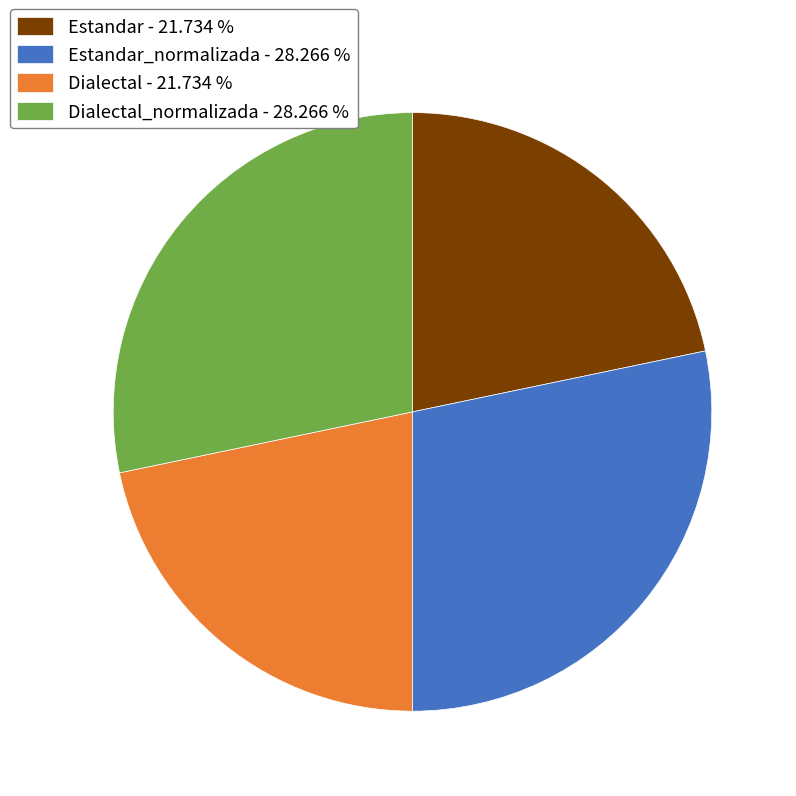

Which has a higher value, Dialectal - 21.734 % or Dialectal_normalizada - 28.266 %?

Dialectal_normalizada - 28.266 %